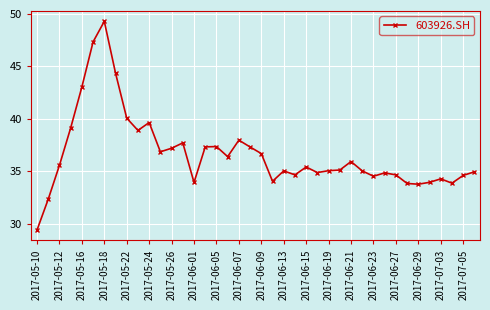

What is the difference between the maximum and minimum values?

19.9